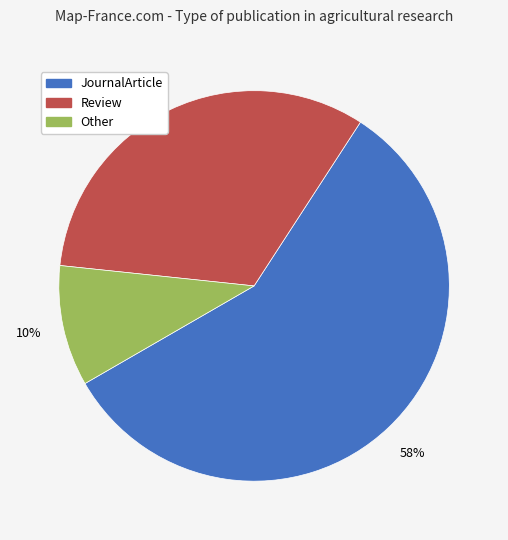

To the nearest percent, what percentage of the pie is Other?

10%